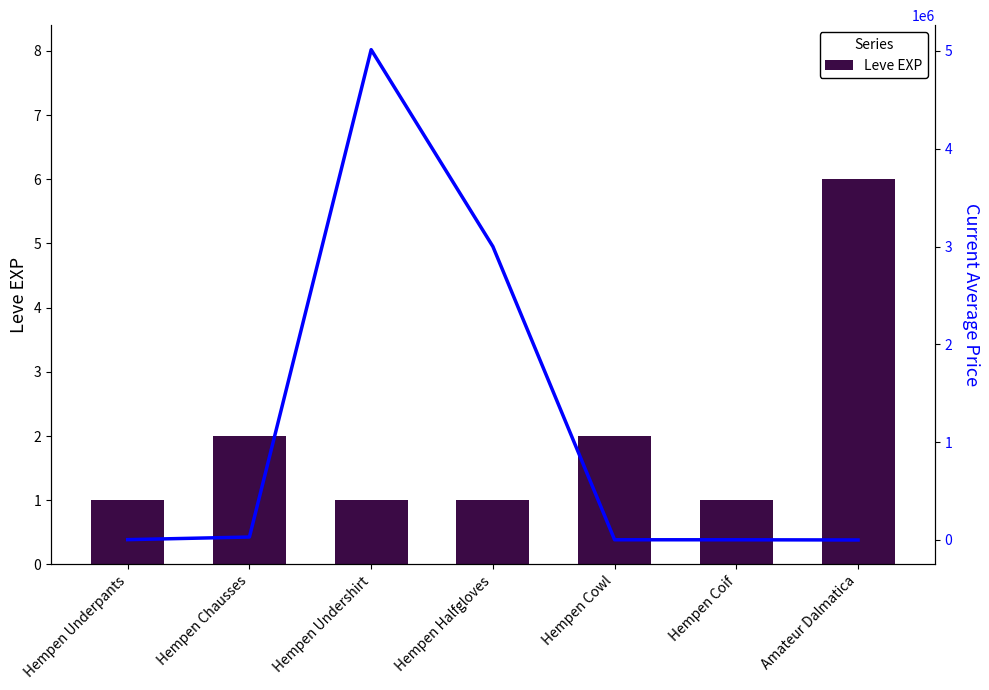

Are the bars horizontal?

No